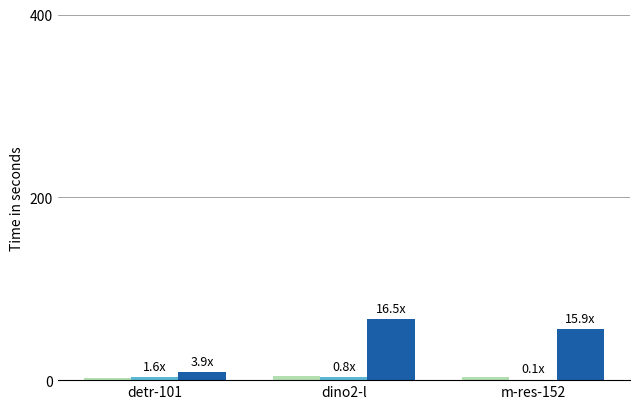

What is the maximum value shown in the chart?

67.0